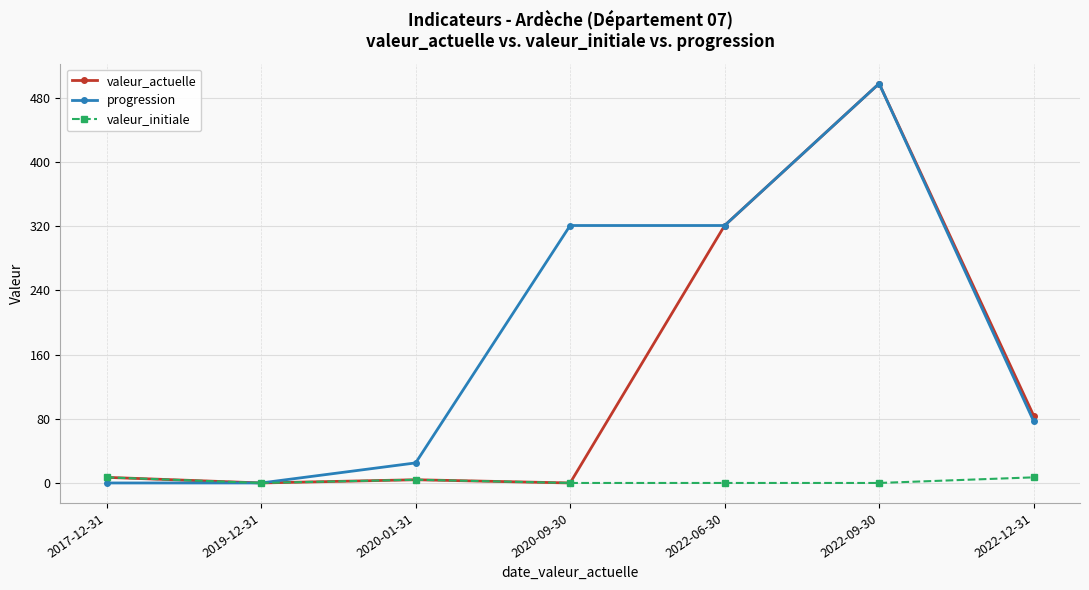

True or false: valeur_initiale has a value of 7 at 2022-12-31.

True